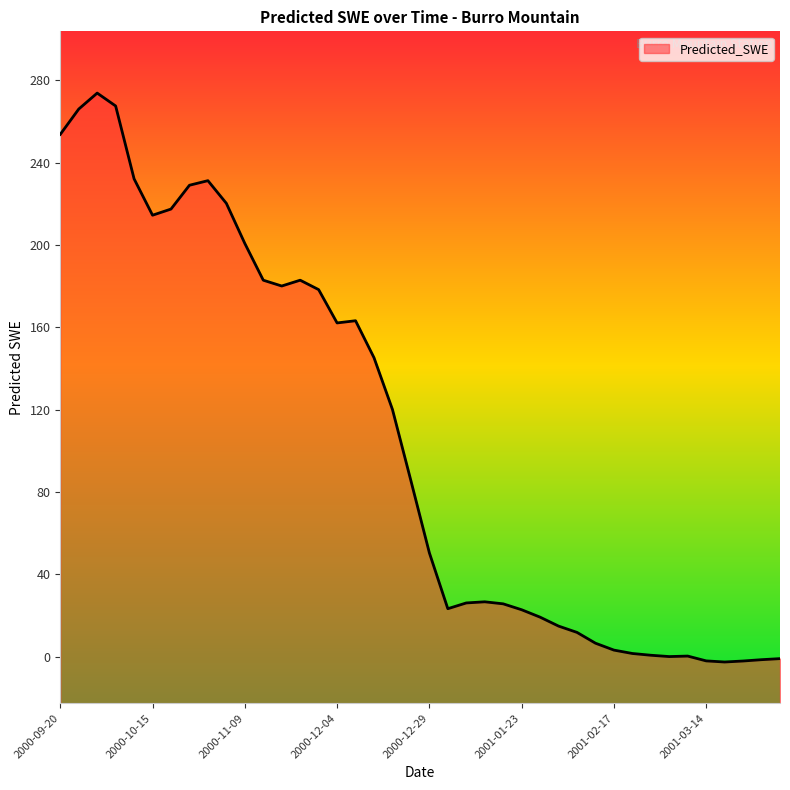

Does the chart display data point markers on the line(s)?

No